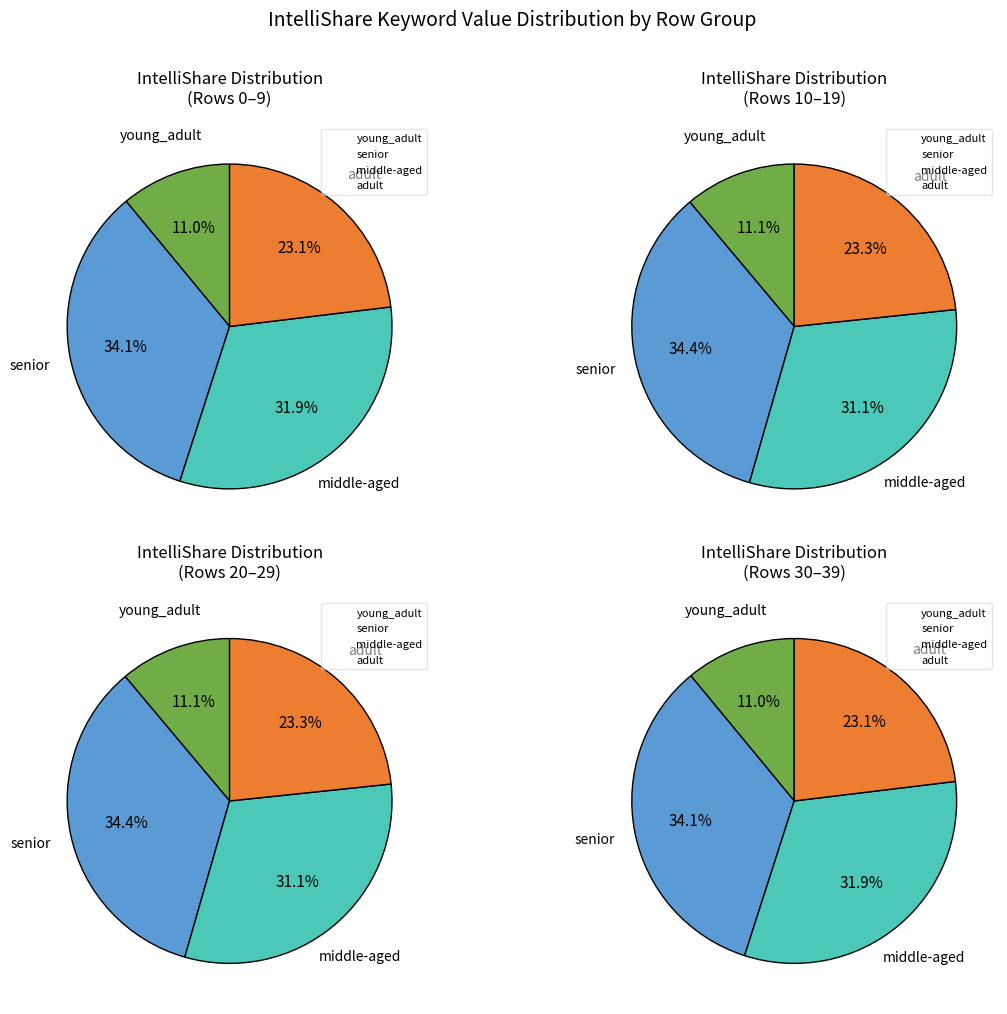

True or false: 3 accounts for 8% of the total.

False